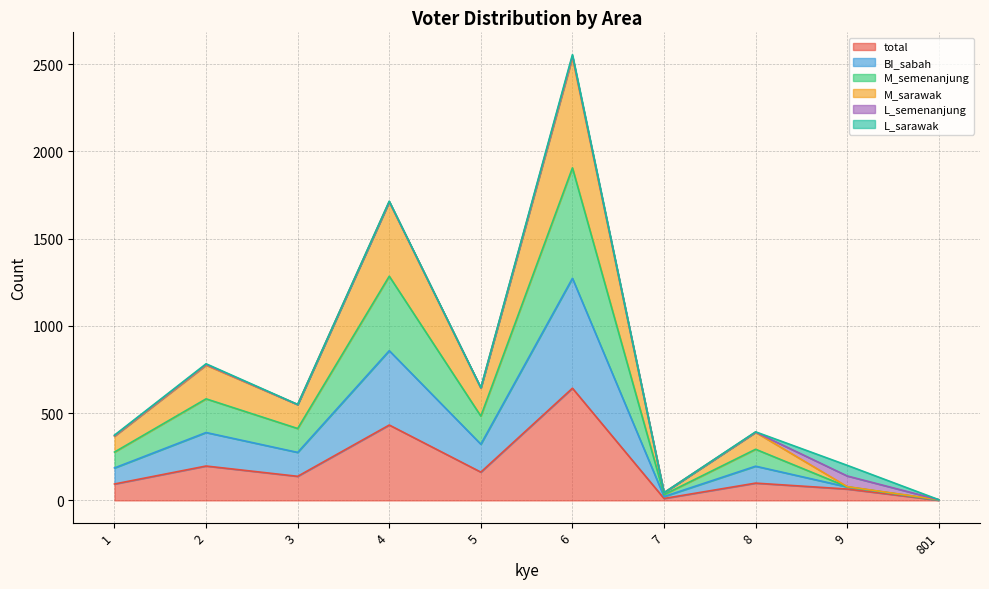

True or false: total and M_sarawak intersect in this chart.

False